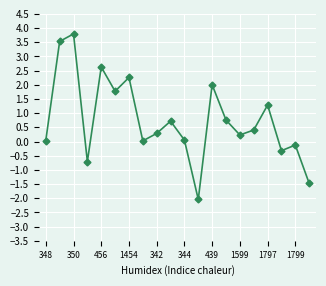

What is the smallest value displayed?

-2.0